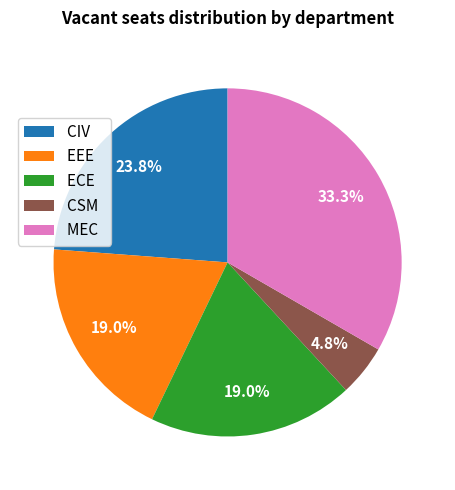

What is the smallest slice in the pie chart?

CSM